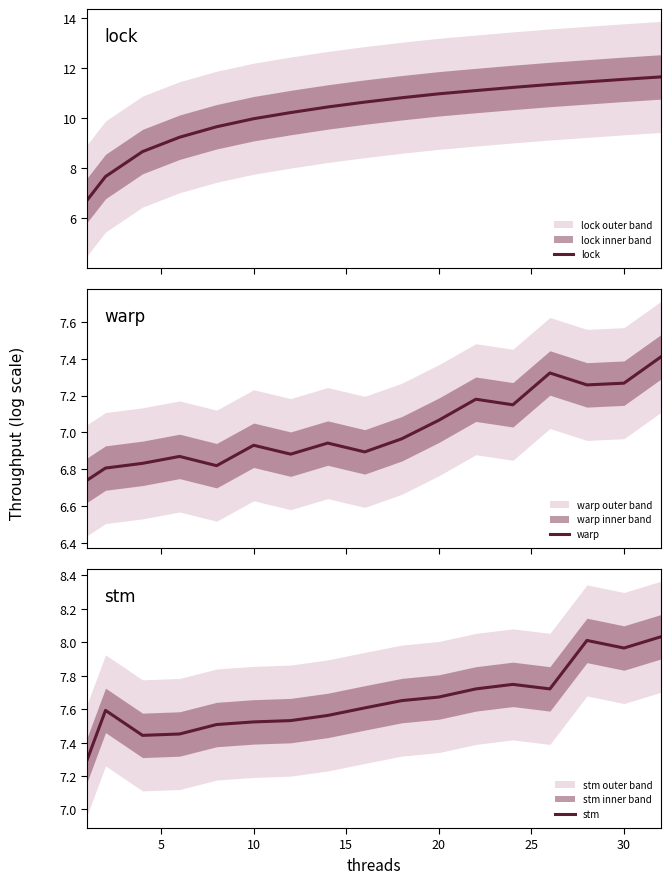

Reading right to left, transcribe all the data shown in this chart.

lock: 11.6	11.6	11.4	11.3	11.2	11.1	11.0	10.8	10.6	10.4	10.2	10.0	9.7	9.2	8.7	7.7	6.7
warp: 7.4	7.3	7.3	7.3	7.1	7.2	7.1	7.0	6.9	6.9	6.9	6.9	6.8	6.9	6.8	6.8	6.7
stm: 8.0	8.0	8.0	7.7	7.7	7.7	7.7	7.7	7.6	7.6	7.5	7.5	7.5	7.5	7.4	7.6	7.3